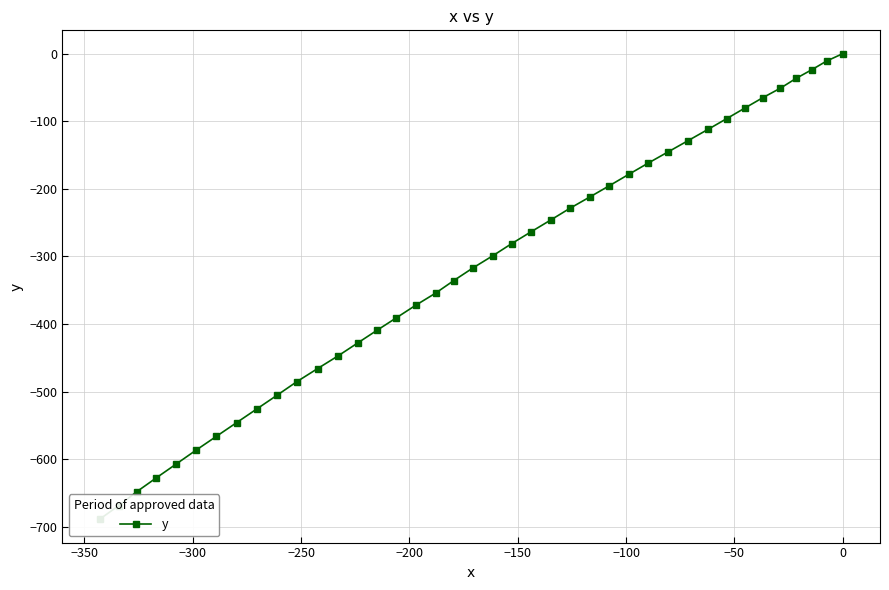

How many negative values are there?

39